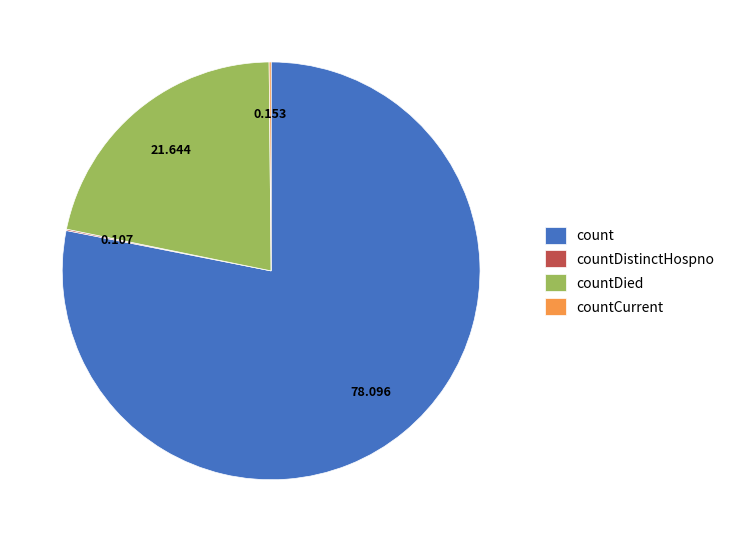

What is the largest slice in the pie chart?

count